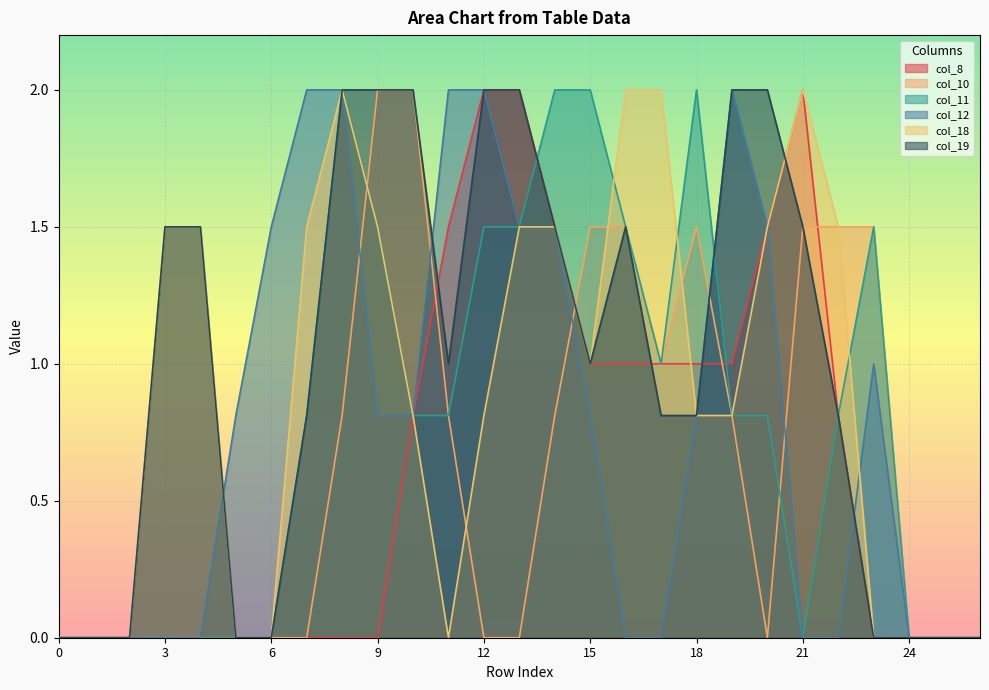

What is the average value of the col_8 series?

0.6